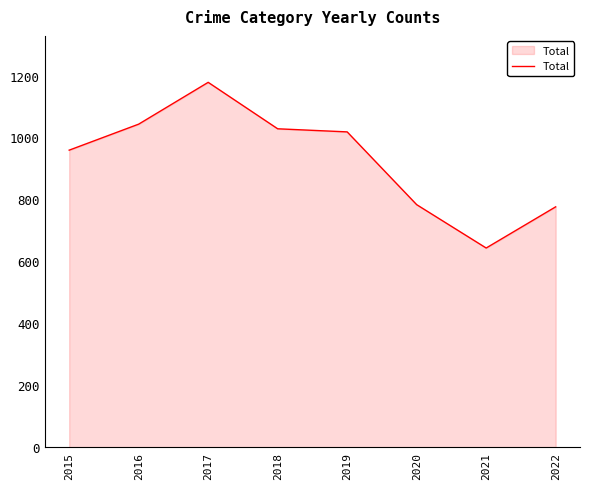

How many series are shown in this chart?

1